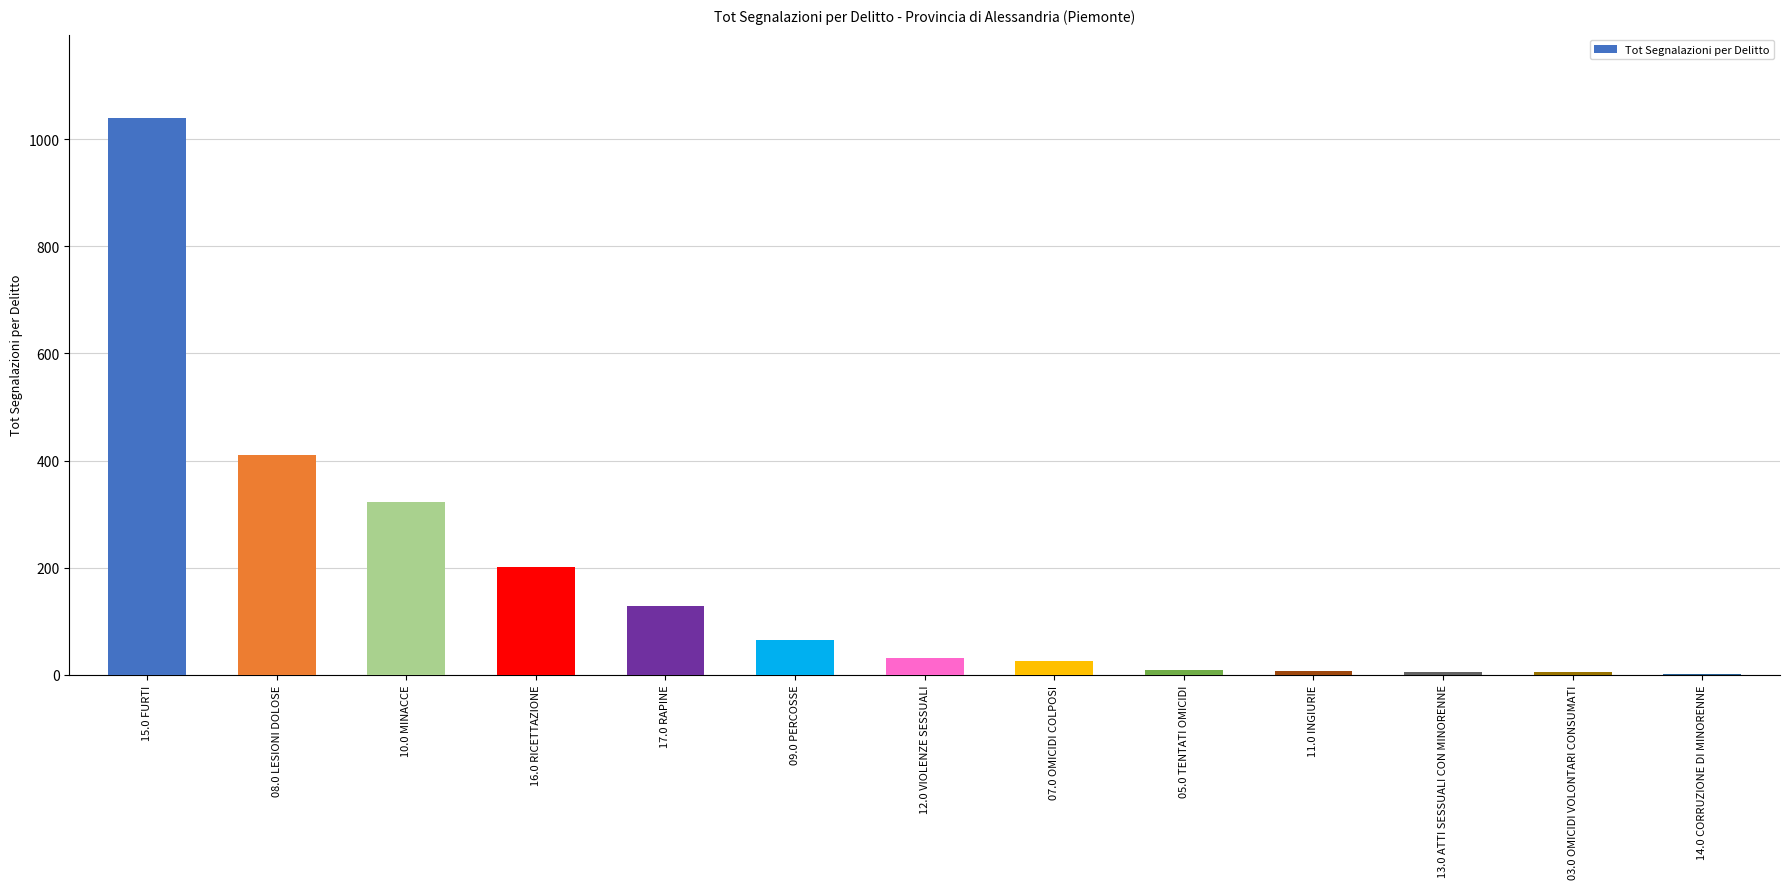

What is the ratio of the value at 09.0 PERCOSSE to the value at 16.0 RICETTAZIONE?

0.3